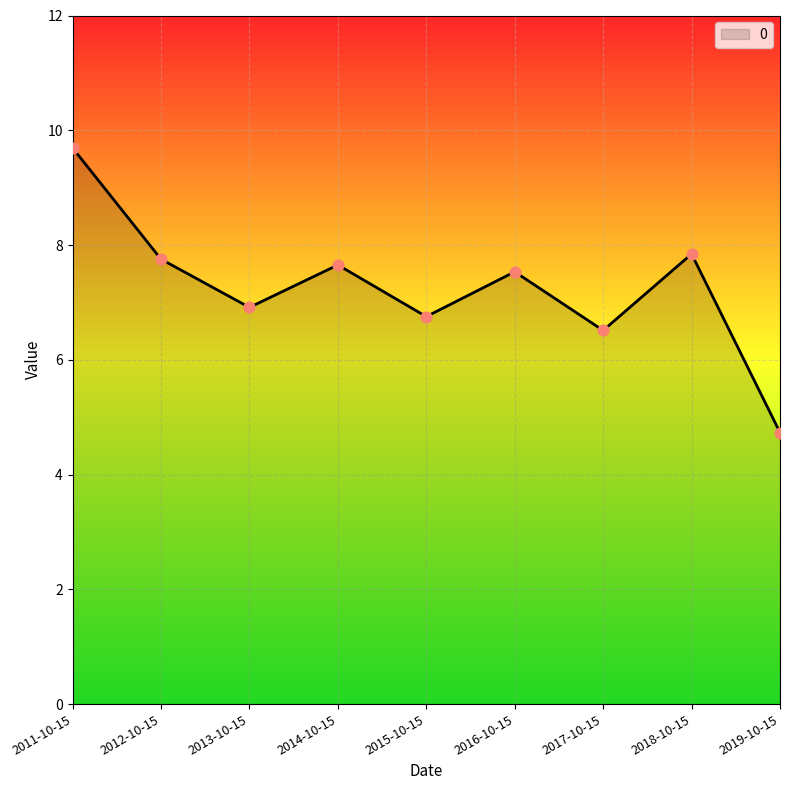

What is the change in value from 2012-10-15 to 2016-10-15?

-0.2